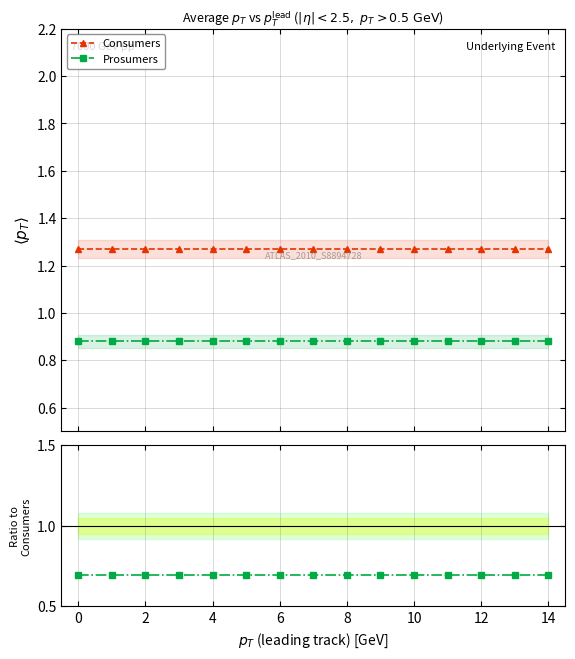

Does the chart have visible grid lines?

Yes